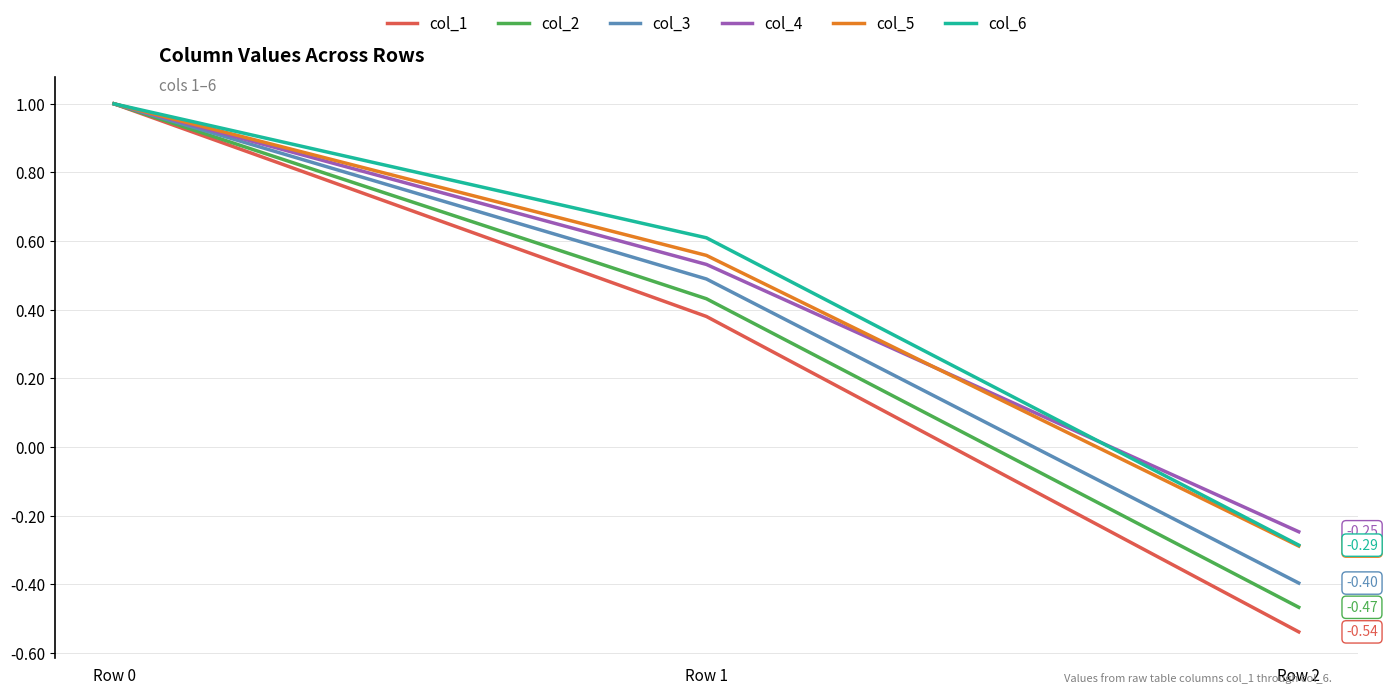

Does the chart display data point markers on the line(s)?

No